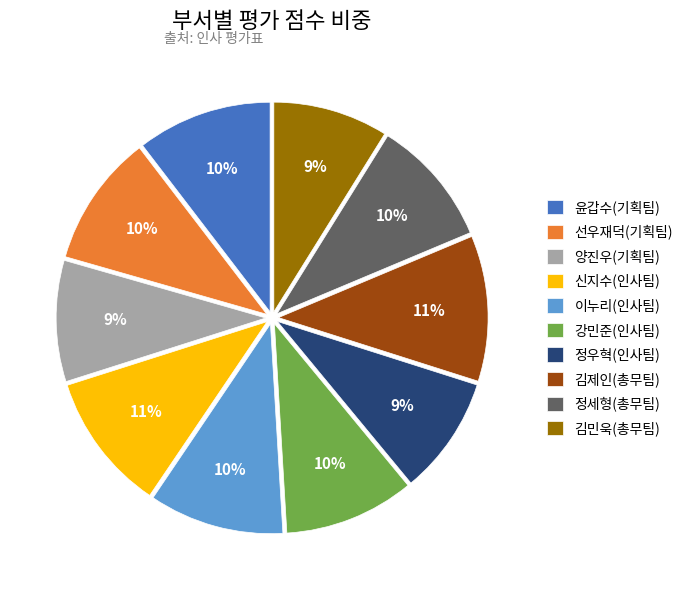

Does any single category account for the majority?

No